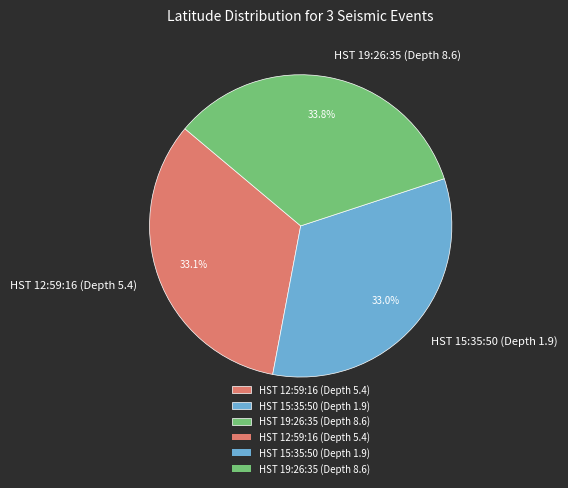

To the nearest percent, what is the average slice percentage?

33%